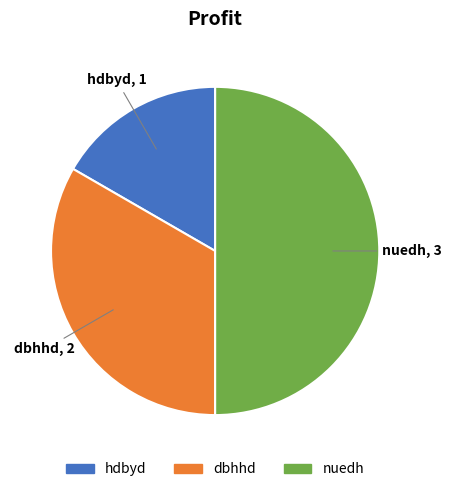

What is the ratio of the value at hdbyd to the value at dbhhd?

0.5